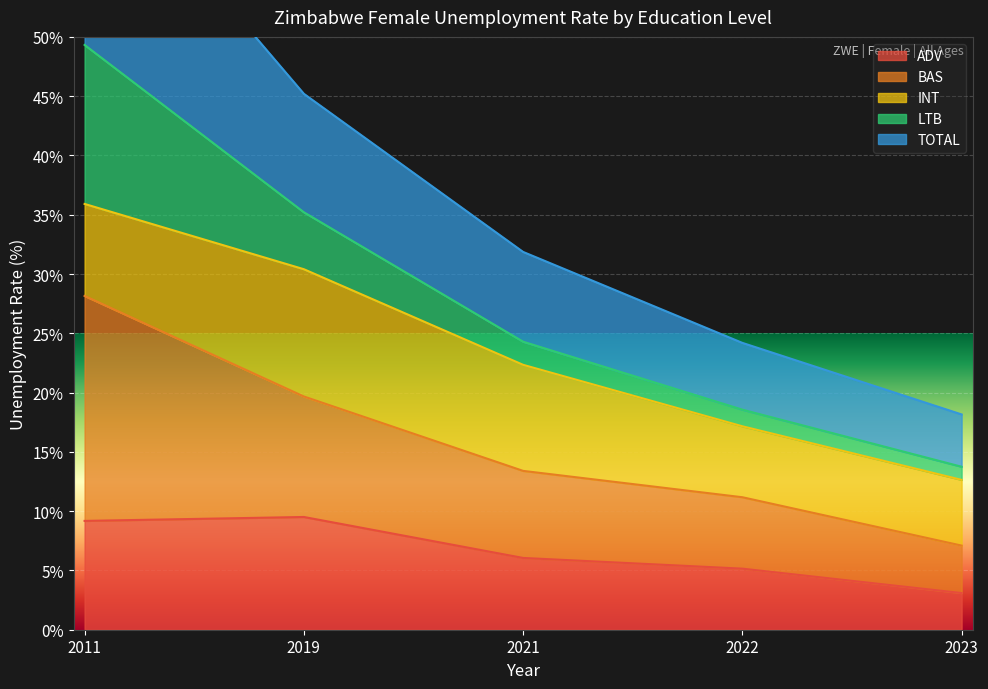

How many data points in edu_aggregate_total are less than 24?

2